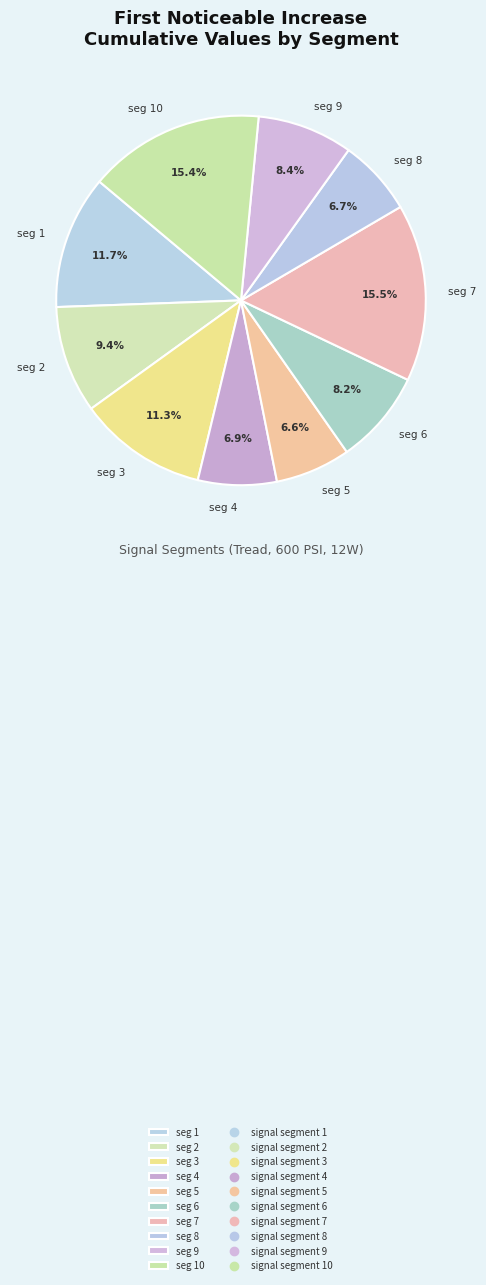

How many slices are in this pie chart?

10